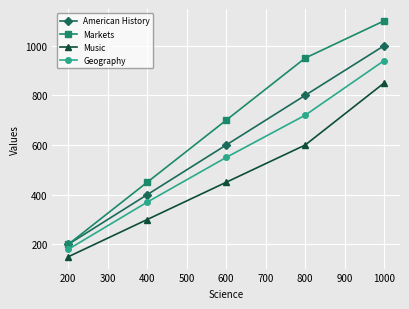

At which category is the sum across all series the highest?

1000